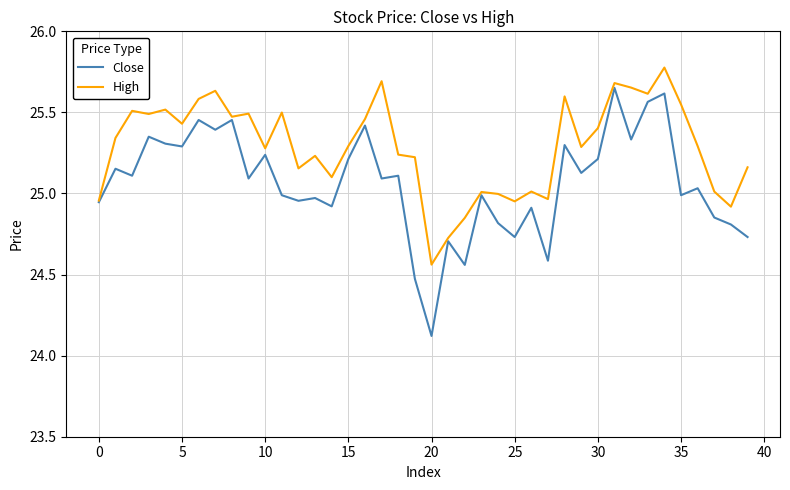

List the series in order of their peak value, highest first.

High, Close